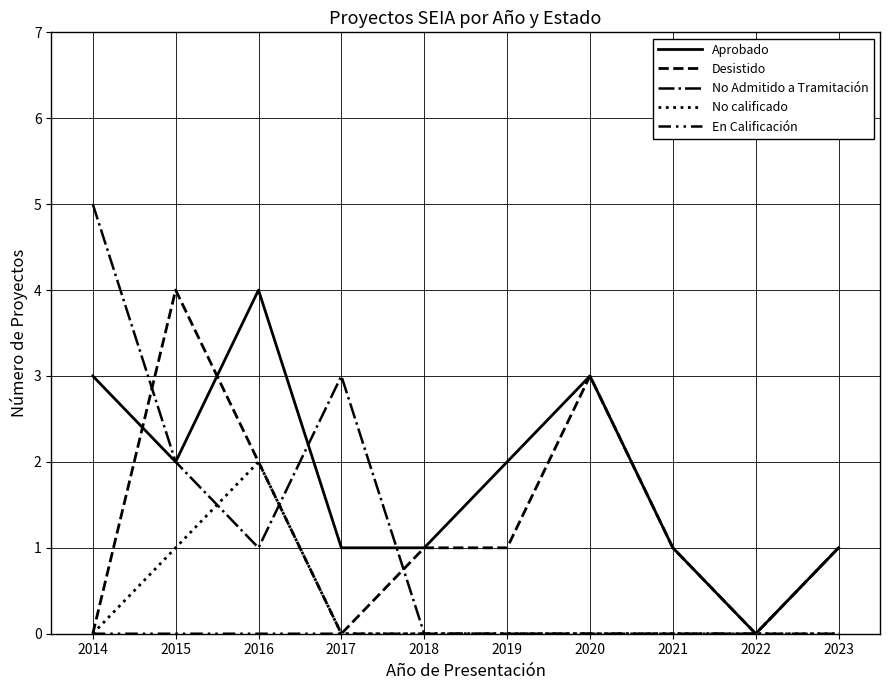

How many categories are shown in the chart?

10